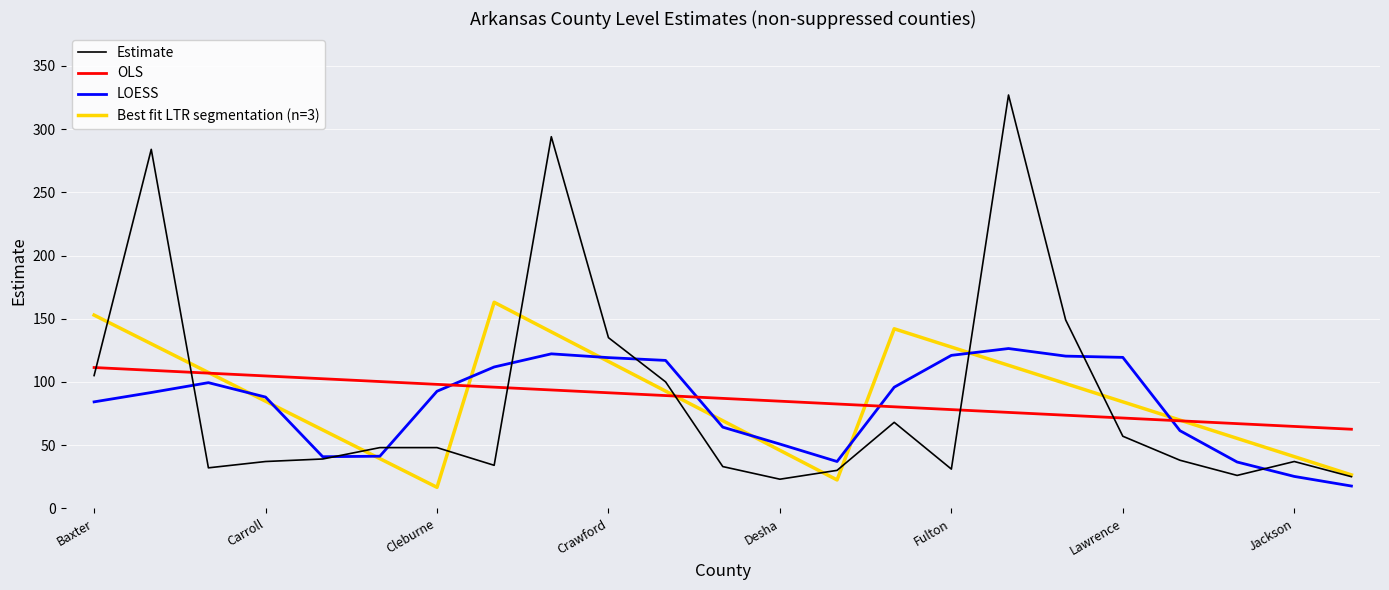

Does the chart display data point markers on the line(s)?

No